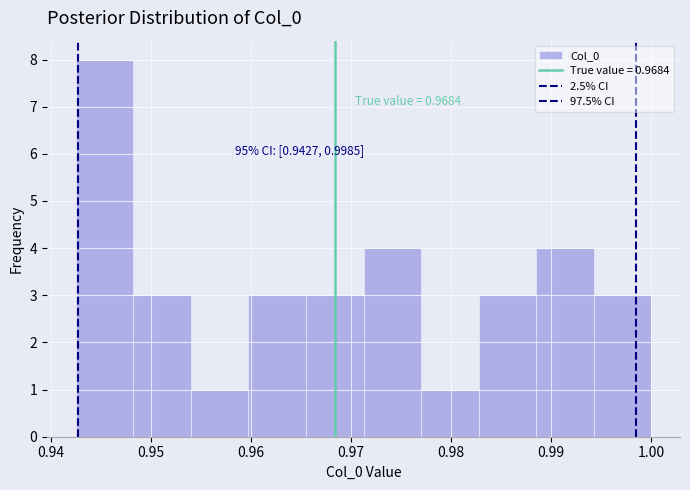

Over which range of the x-axis is the bar tallest?

0.942 to 0.948